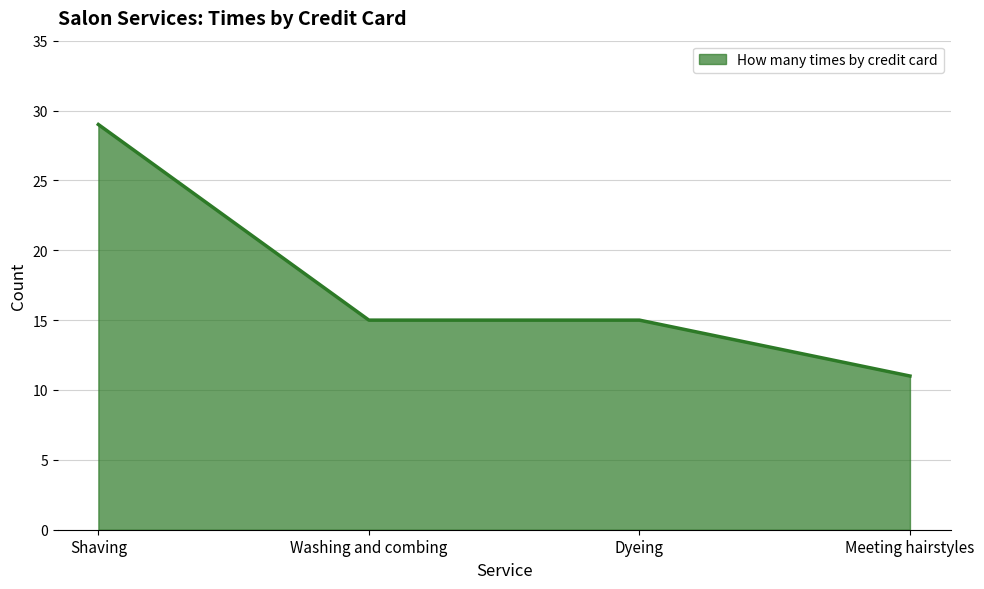

Does the chart display data point markers on the line(s)?

No